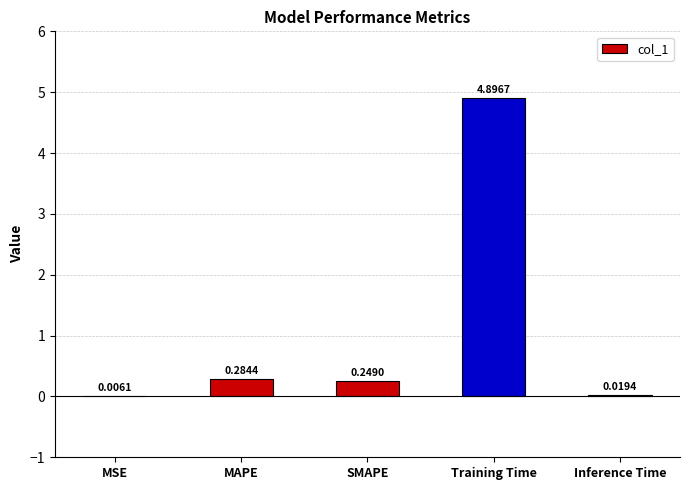

Which category has the highest value across all series?

Training Time